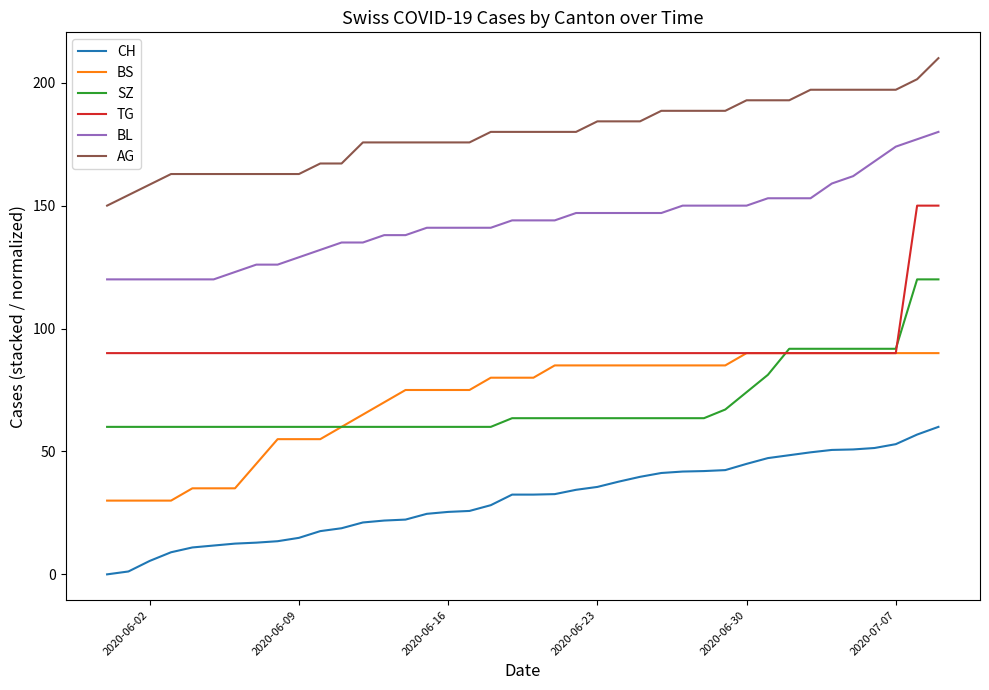

True or false: AG and BS cross at least once.

False